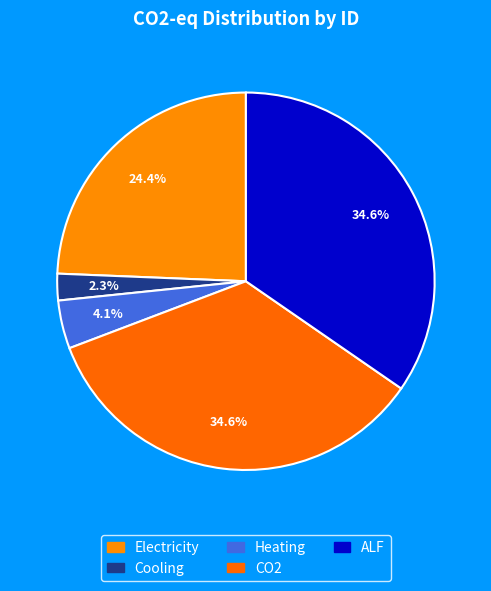

Does Electricity represent more than half of the total?

No